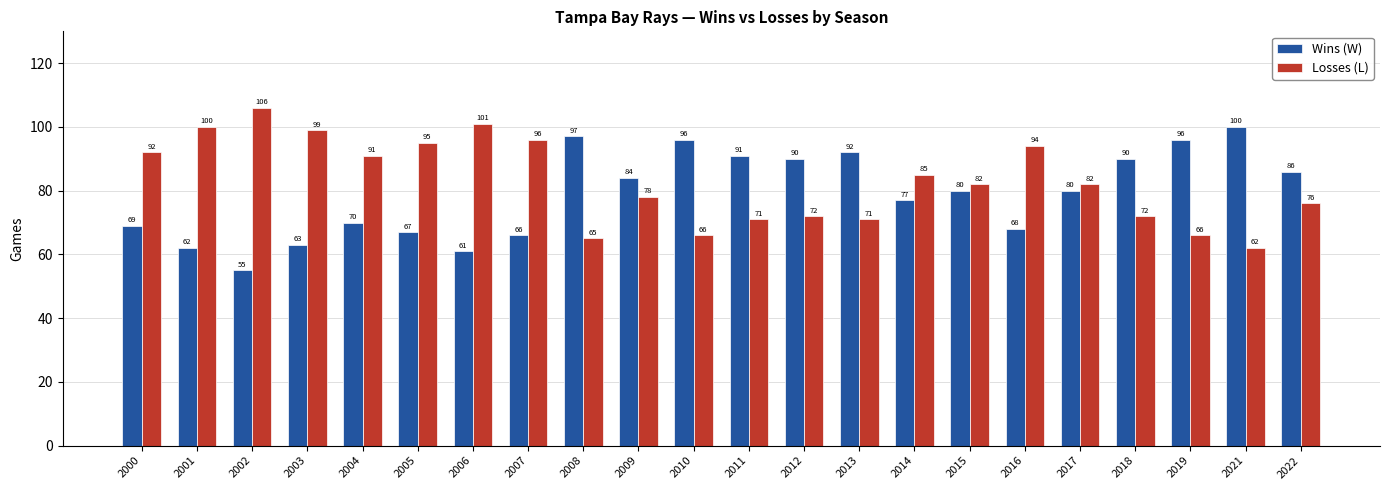

At which label does Wins (W) first exceed 80?

2008